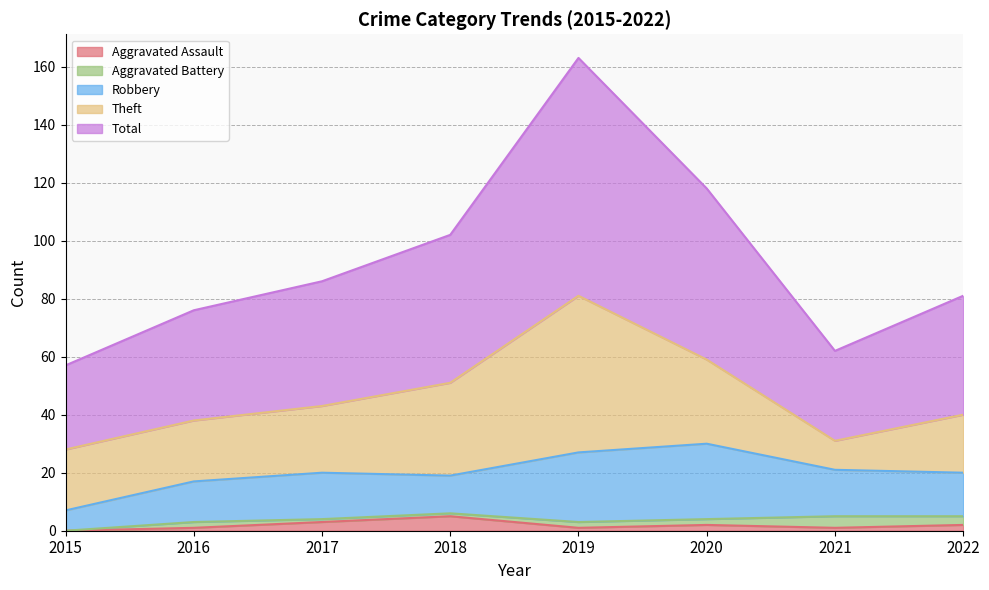

The value of Aggravated Assault at 2022 is 1. True or false?

False